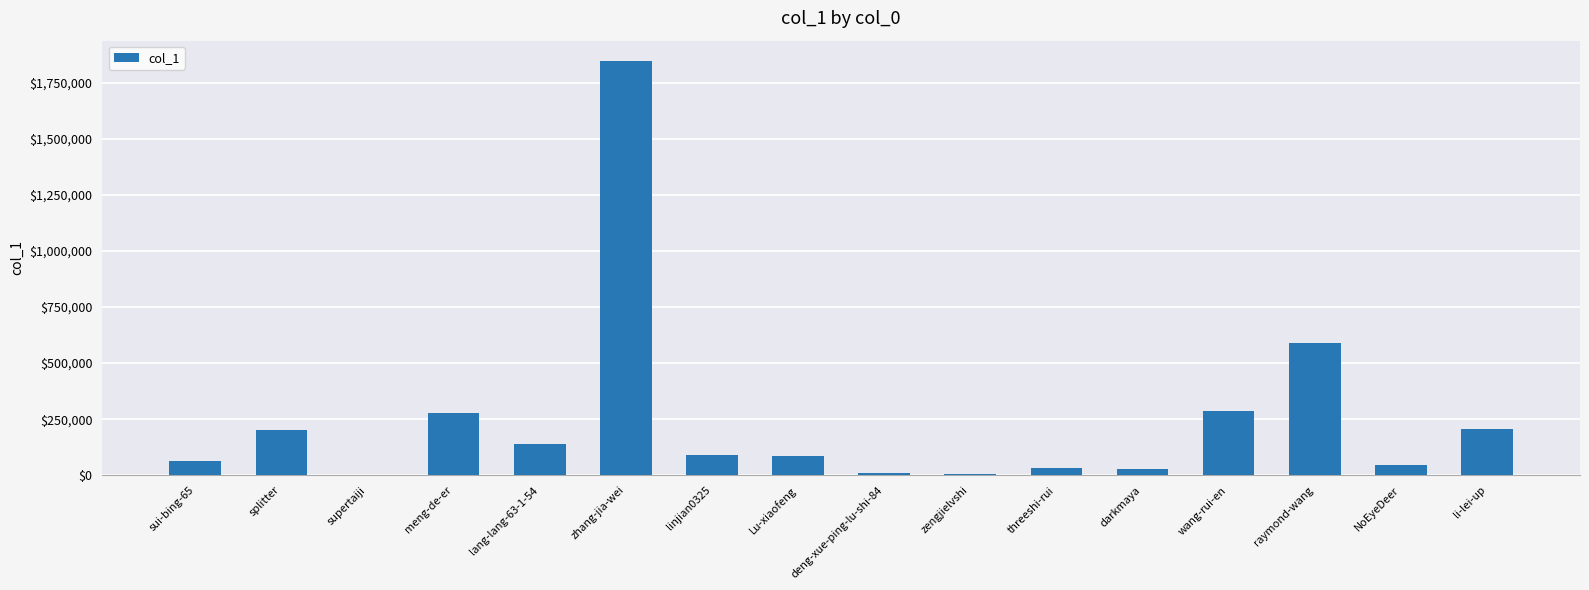

Is it true that the value at meng-de-er is 473565?

False